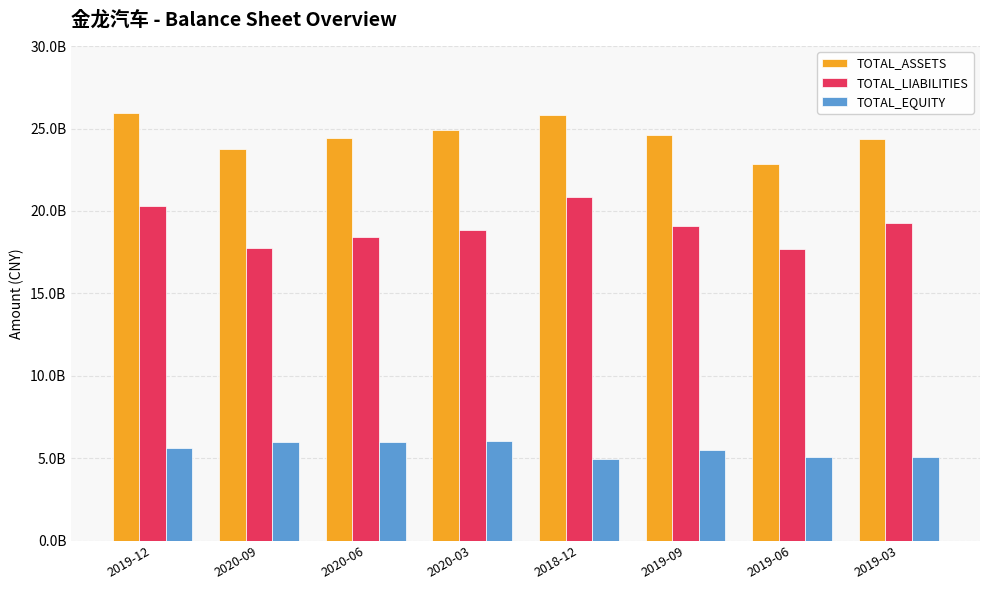

What are all the series names shown in the legend?

TOTAL_ASSETS, TOTAL_LIABILITIES, TOTAL_EQUITY